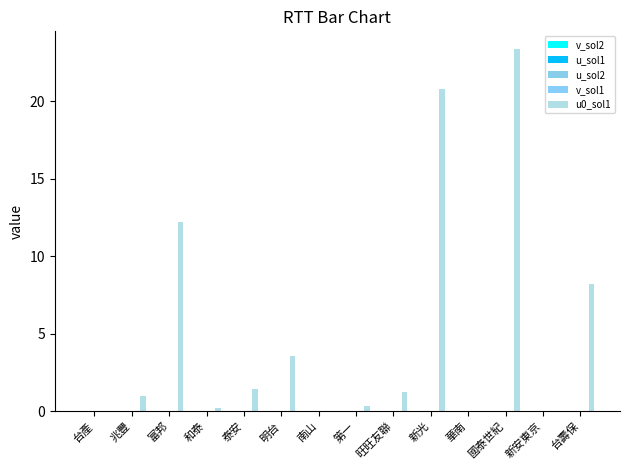

Are the bars grouped side by side (vs. stacked)?

Yes